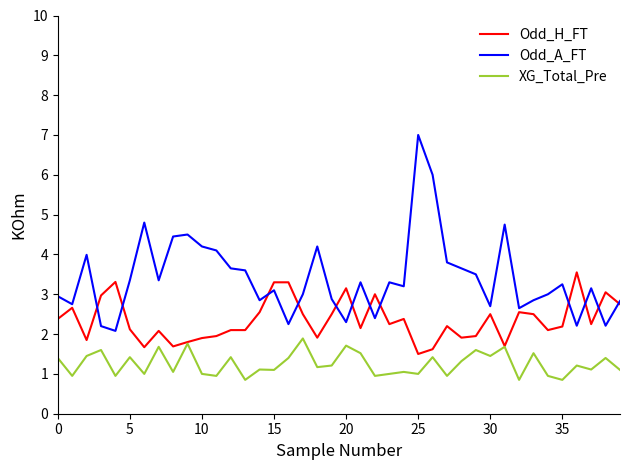

Which series has the widest spread of values?

Odd_A_FT